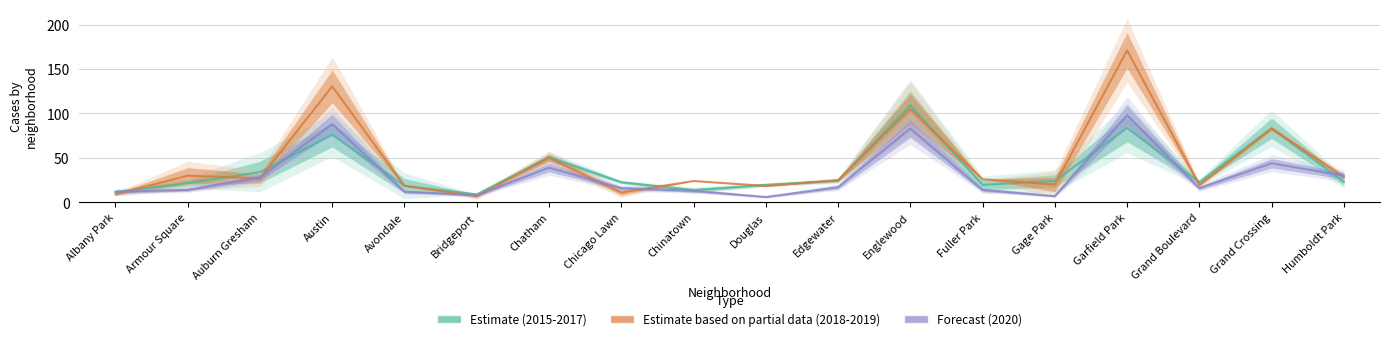

List the series in order of their peak value, highest first.

Estimate based on partial data (2018-2019), Estimate (2015-2017), Forecast (2020)